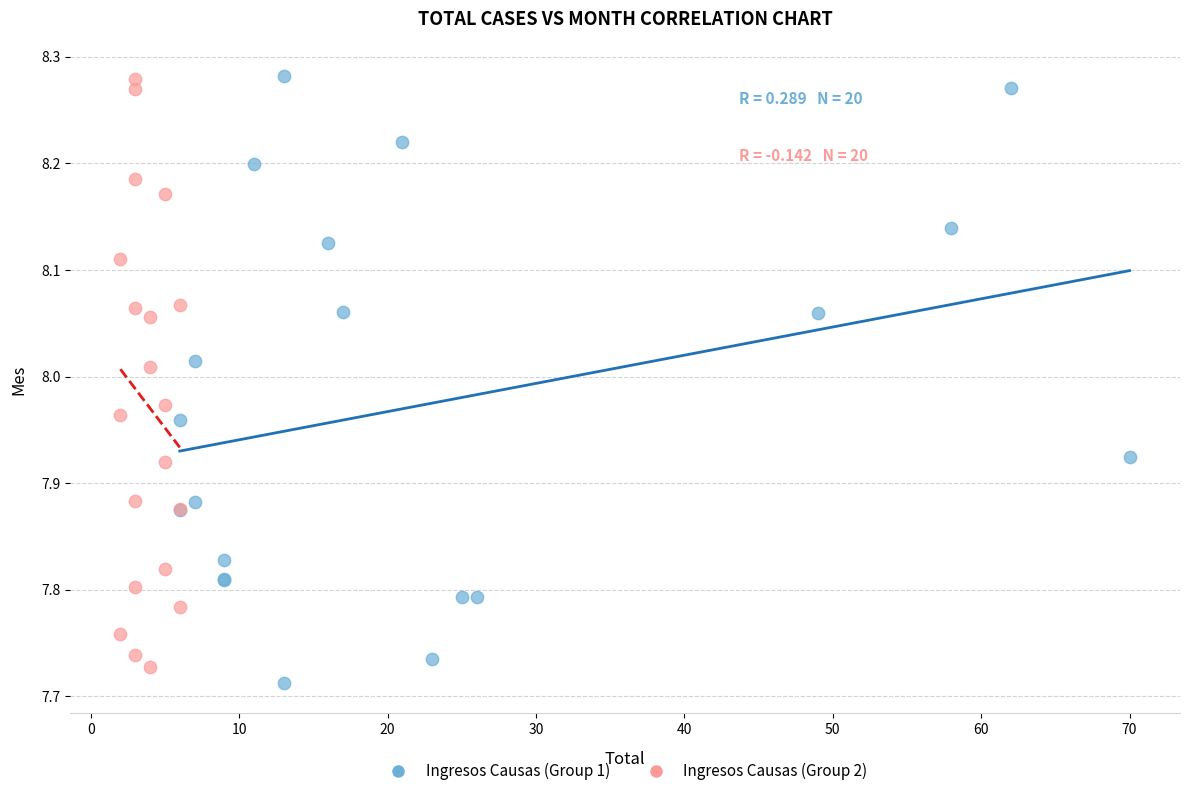

Which series reaches the minimum Y coordinate?

Ingresos Causas (Group 1)